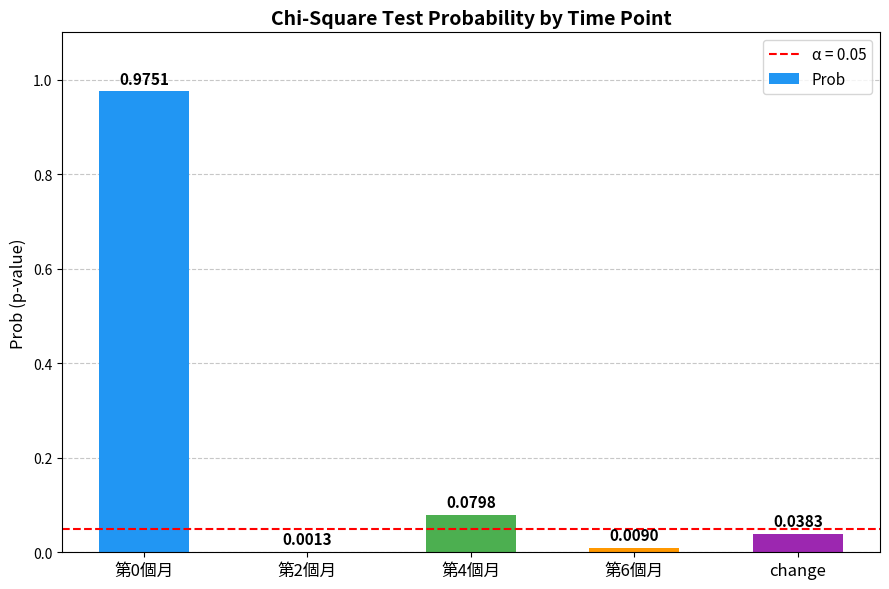

What is the sum of all values?

1.1